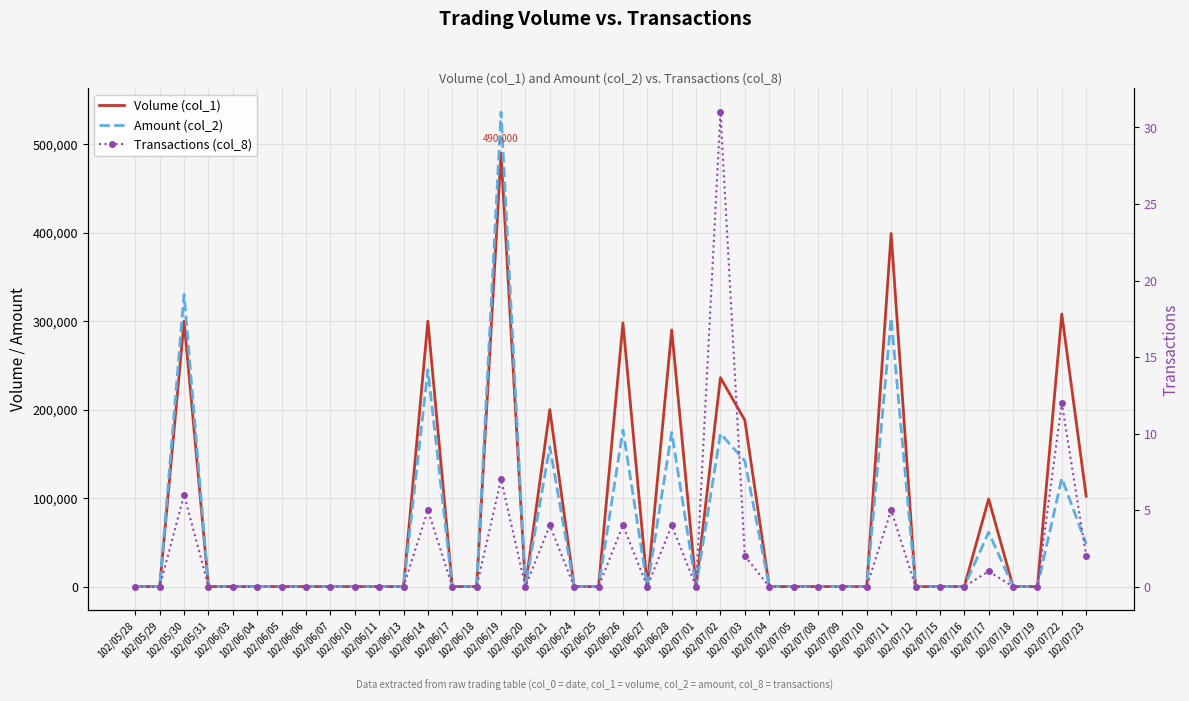

Between 102/07/15 and 102/05/29, which is larger?

102/07/15